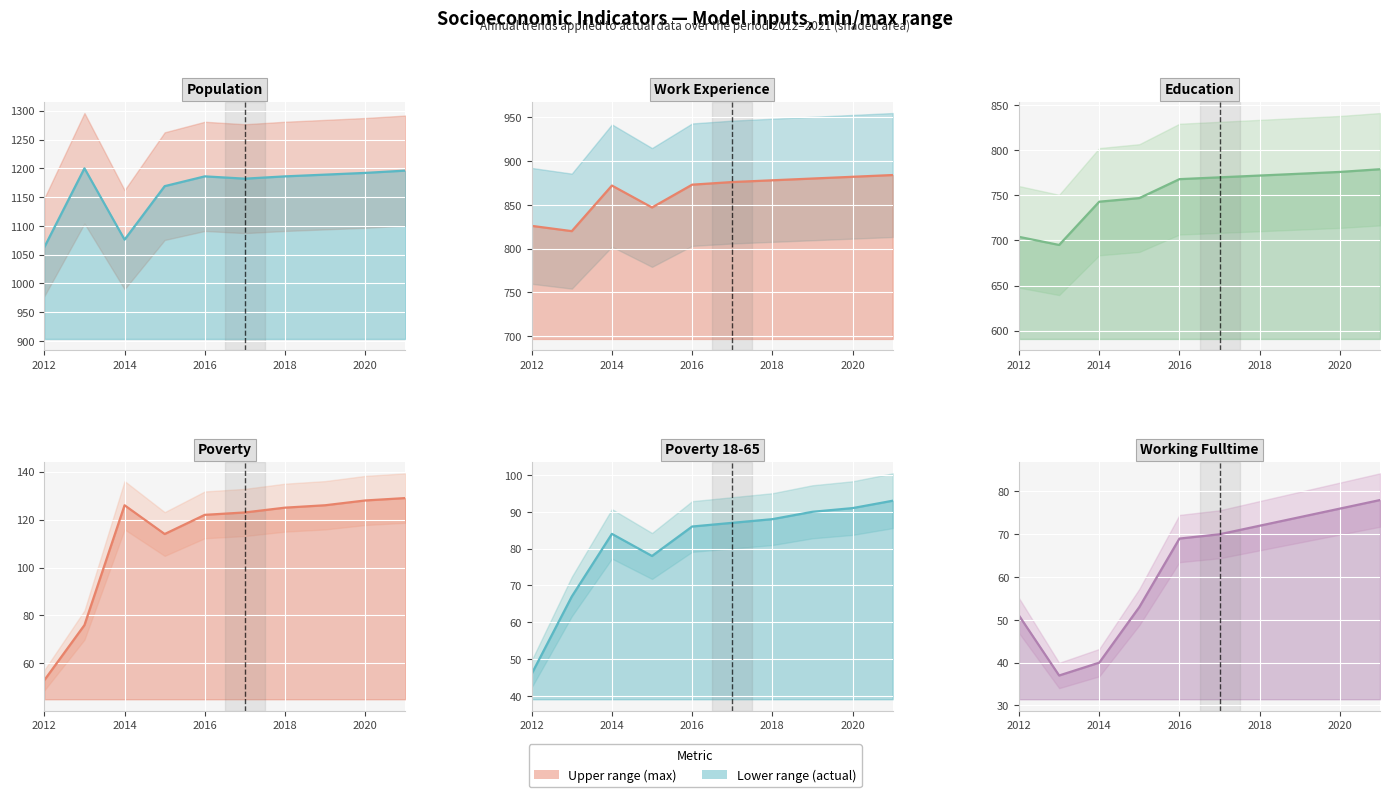

Reading left to right, what are all the values shown in this chart?

Population line: 1063	1200	1076	1169	1186	1182	1186	1189	1192	1196
Work Experience line: 826	820	872	847	873	876	878	880	882	884
Education line: 704	695	743	747	768	770	772	774	776	779
Poverty line: 53	76	126	114	122	123	125	126	128	129
Poverty 18-65 line: 46	67	84	78	86	87	88	90	91	93
Working Fulltime line: 51	37	40	53	69	70	72	74	76	78